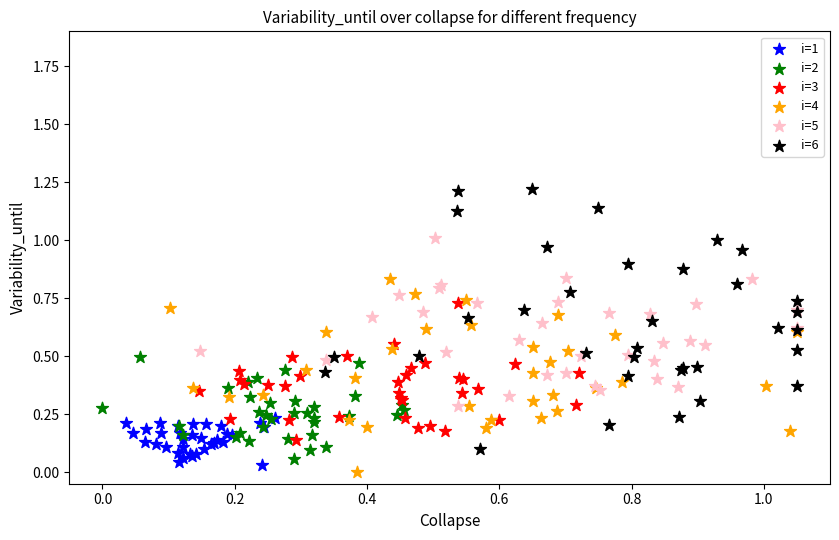

Which series has the largest Y range (max minus min)?

i=6